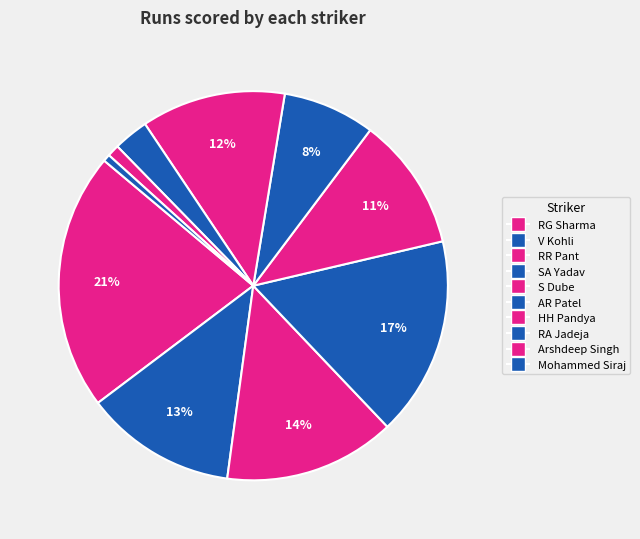

How many segments does this pie chart have?

10